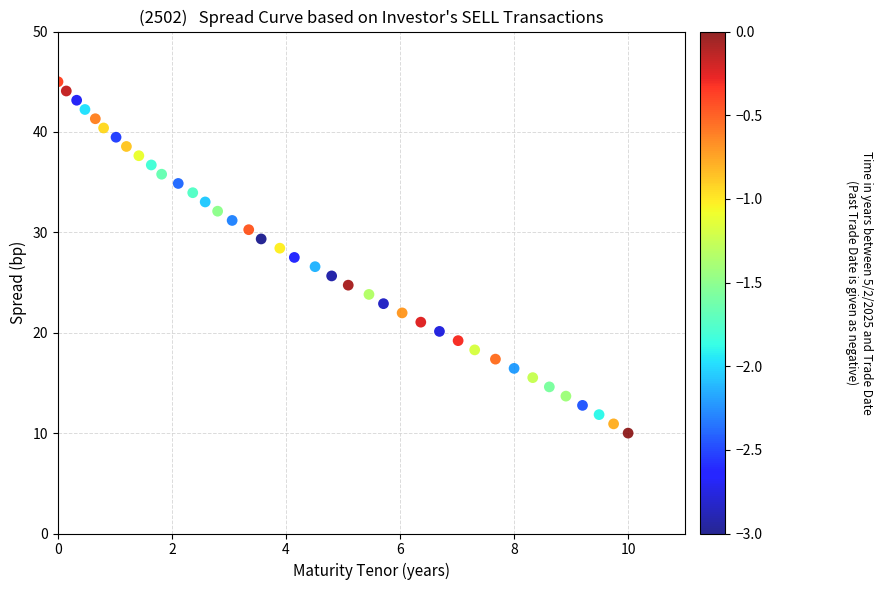

What is the range of Y values (max minus min)?

35.0